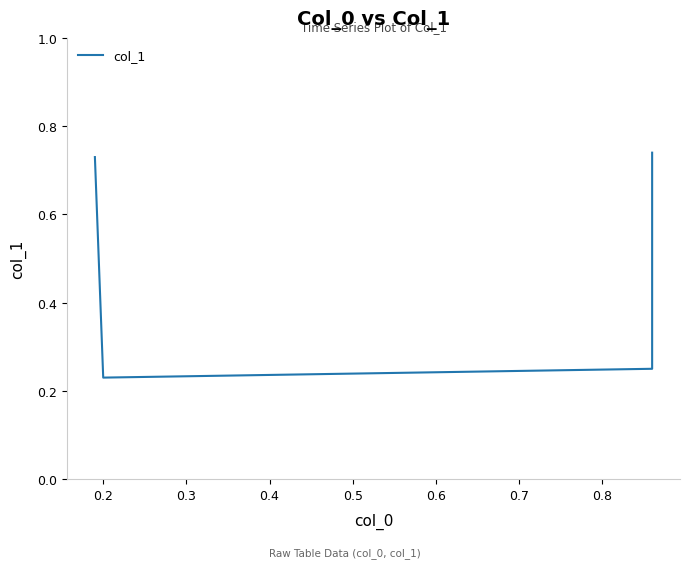

True or false: the data shows 0.2 at 0.3.

True